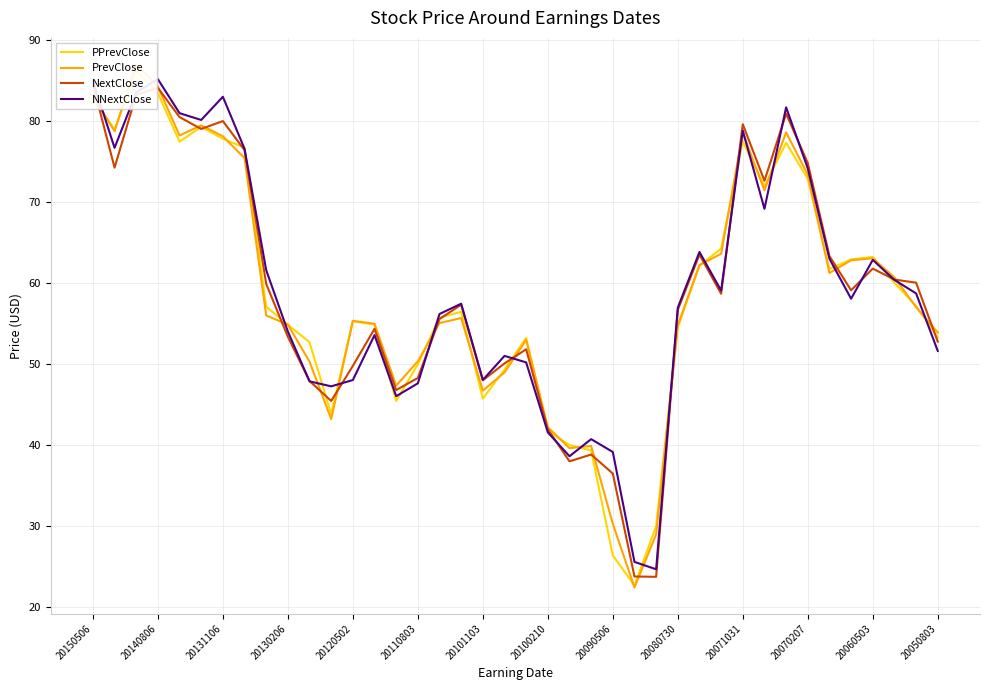

Is the value of PPrevClose at 17 greater than the value of PrevClose at 35?

No